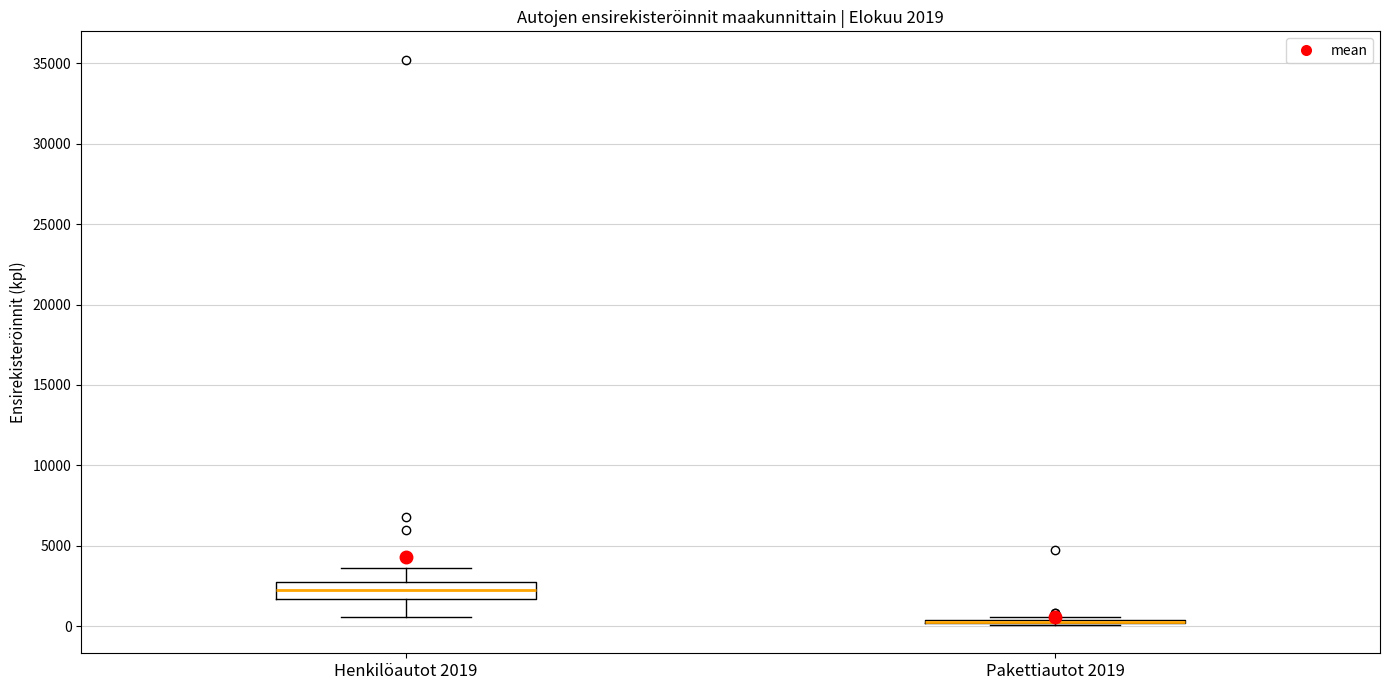

Comparing the boxes themselves (not the whiskers), which one is the tallest?

Henkilöautot 2019